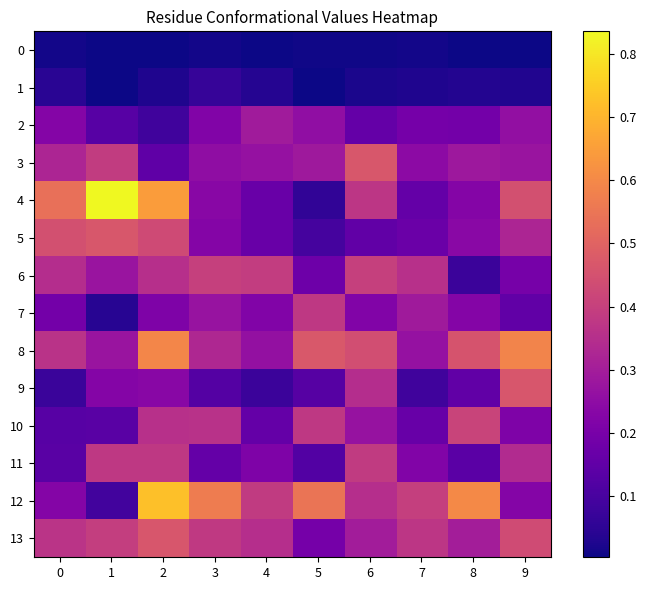

Reading left to right, what are all the values shown in this chart?

0: 0=0.0	1=0.0	2=0.0	3=0.0	4=0.0	5=0.0	6=0.0	7=0.0	8=0.0	9=0.0
1: 0=0.0	1=0.0	2=0.0	3=0.1	4=0.0	5=0.0	6=0.0	7=0.0	8=0.0	9=0.0
2: 0=0.2	1=0.1	2=0.1	3=0.2	4=0.3	5=0.3	6=0.2	7=0.2	8=0.2	9=0.3
3: 0=0.3	1=0.4	2=0.1	3=0.3	4=0.3	5=0.3	6=0.5	7=0.2	8=0.3	9=0.3
4: 0=0.5	1=0.8	2=0.6	3=0.2	4=0.2	5=0.1	6=0.4	7=0.2	8=0.2	9=0.4
5: 0=0.4	1=0.5	2=0.4	3=0.2	4=0.2	5=0.1	6=0.1	7=0.2	8=0.2	9=0.3
6: 0=0.3	1=0.3	2=0.4	3=0.4	4=0.4	5=0.2	6=0.4	7=0.4	8=0.1	9=0.2
7: 0=0.2	1=0.0	2=0.2	3=0.3	4=0.2	5=0.4	6=0.2	7=0.3	8=0.2	9=0.2
8: 0=0.4	1=0.3	2=0.6	3=0.3	4=0.3	5=0.5	6=0.4	7=0.3	8=0.5	9=0.6
9: 0=0.1	1=0.2	2=0.2	3=0.1	4=0.1	5=0.1	6=0.3	7=0.1	8=0.2	9=0.5
10: 0=0.1	1=0.1	2=0.4	3=0.4	4=0.2	5=0.4	6=0.3	7=0.2	8=0.4	9=0.2
11: 0=0.1	1=0.4	2=0.4	3=0.2	4=0.2	5=0.1	6=0.4	7=0.2	8=0.1	9=0.3
12: 0=0.2	1=0.1	2=0.7	3=0.6	4=0.4	5=0.5	6=0.4	7=0.4	8=0.6	9=0.2
13: 0=0.4	1=0.4	2=0.5	3=0.4	4=0.4	5=0.2	6=0.3	7=0.4	8=0.3	9=0.4